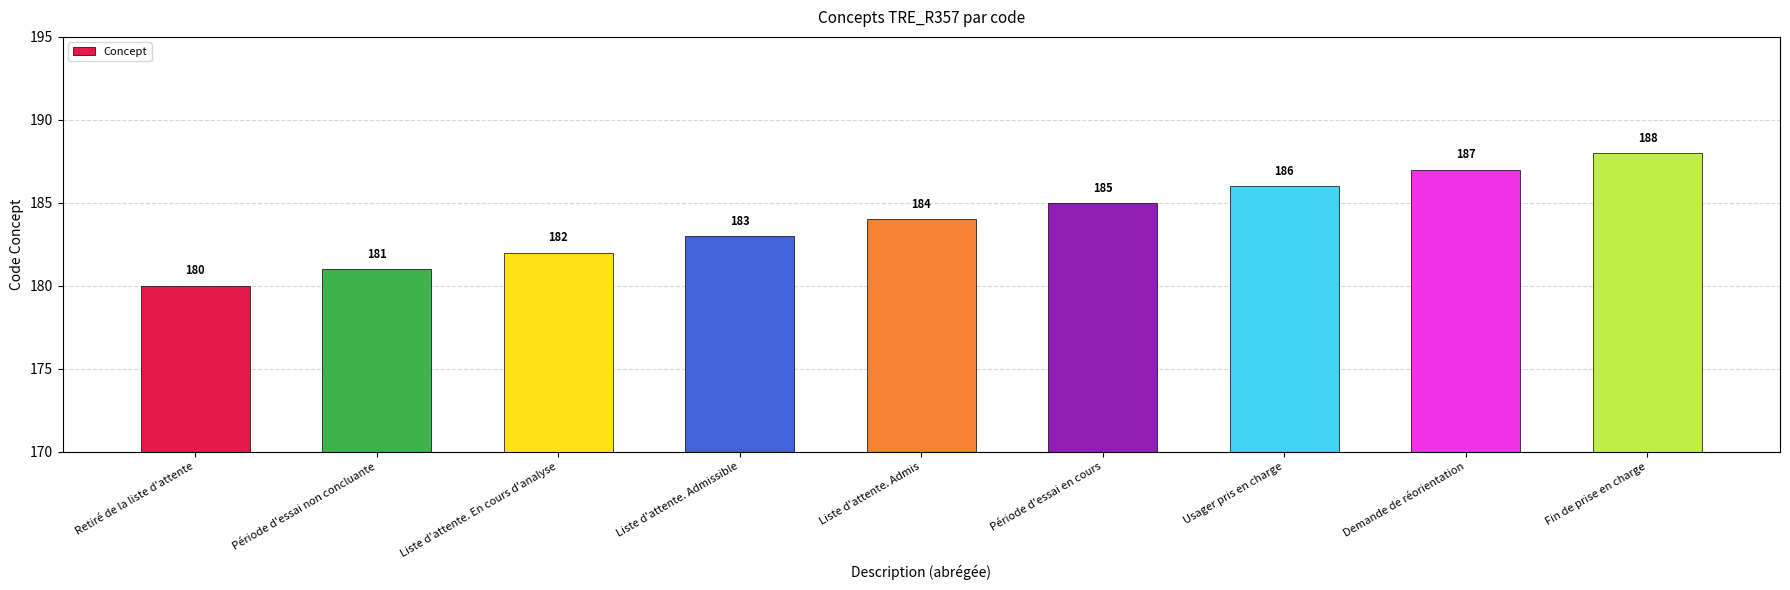

Reading right to left, extract all data points from this chart.

188	187	186	185	184	183	182	181	180